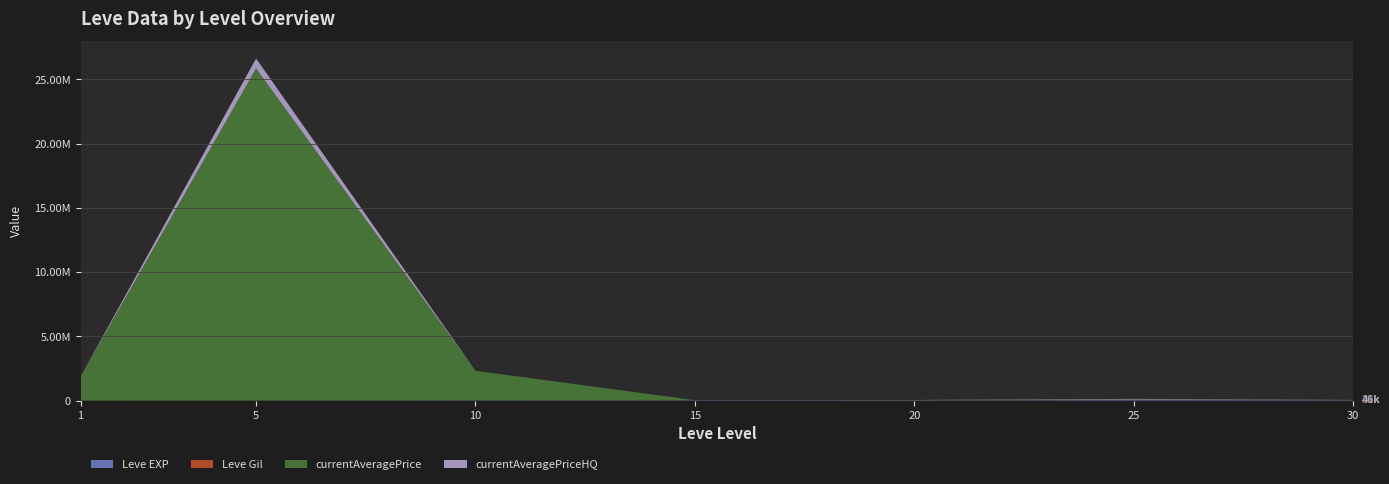

Reading left to right, extract all data points from this chart.

Leve EXP: 1=630	5=3600	10=9990	15=24790	20=21600	25=36390	30=31330
Leve Gil: 1=113	5=139	10=168	15=529	20=290	25=485	30=151
currentAveragePrice: 1=1852052	5=25849664	10=2300999	15=1500	20=9998	25=45673	30=7496
currentAveragePriceHQ: 1=330	5=774495	10=1750	15=1500	20=10000	25=46010	30=7332